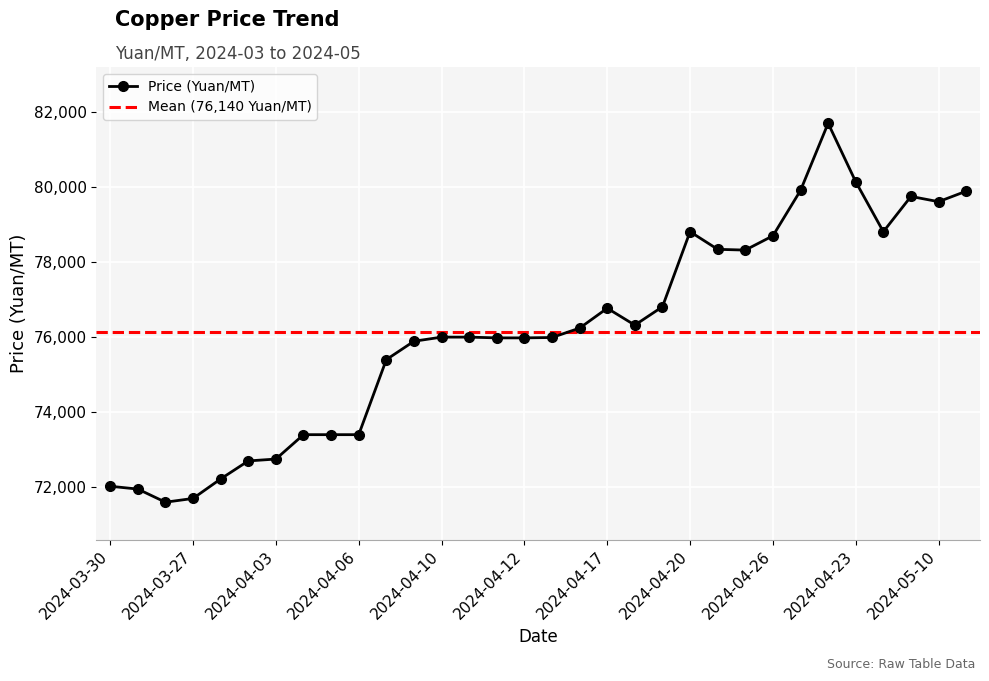

Is this an area chart (filled region under the line)?

No